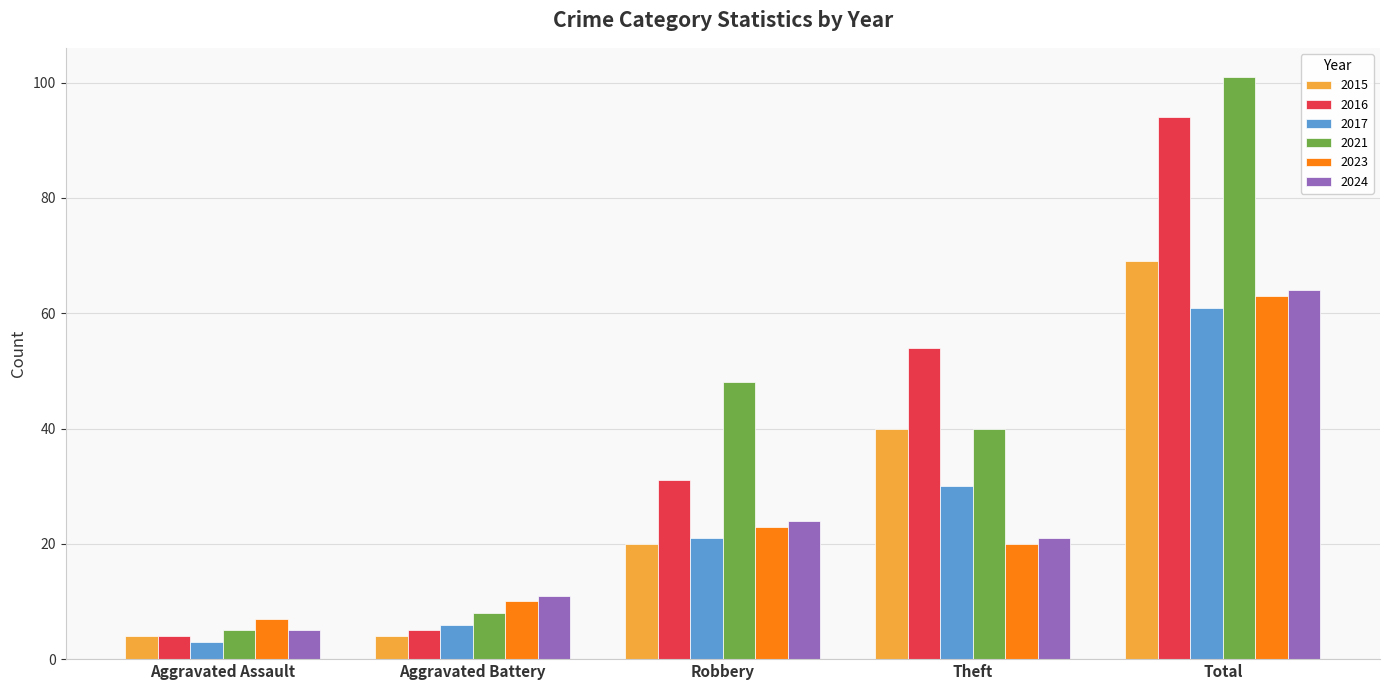

At which category is the sum across all series the highest?

Total